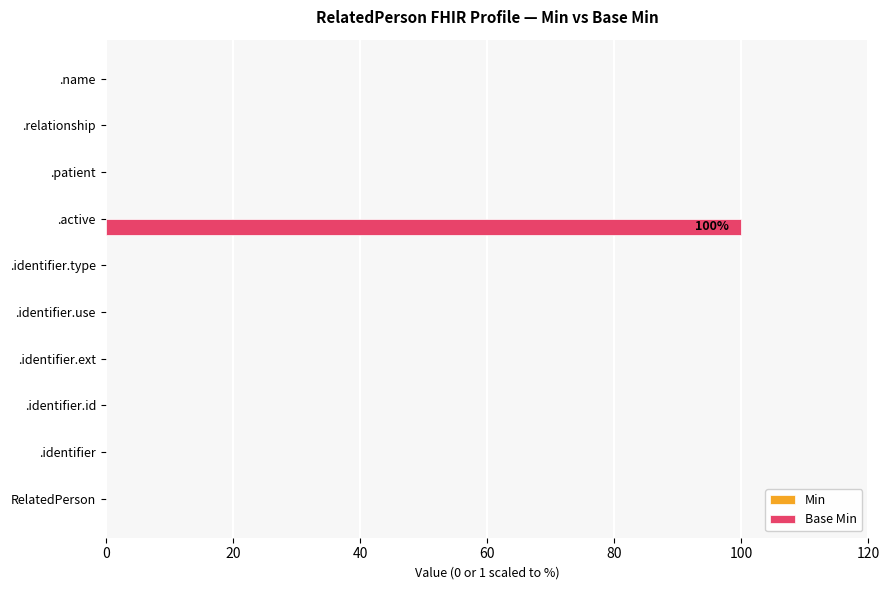

Count the number of categories in the chart.

10